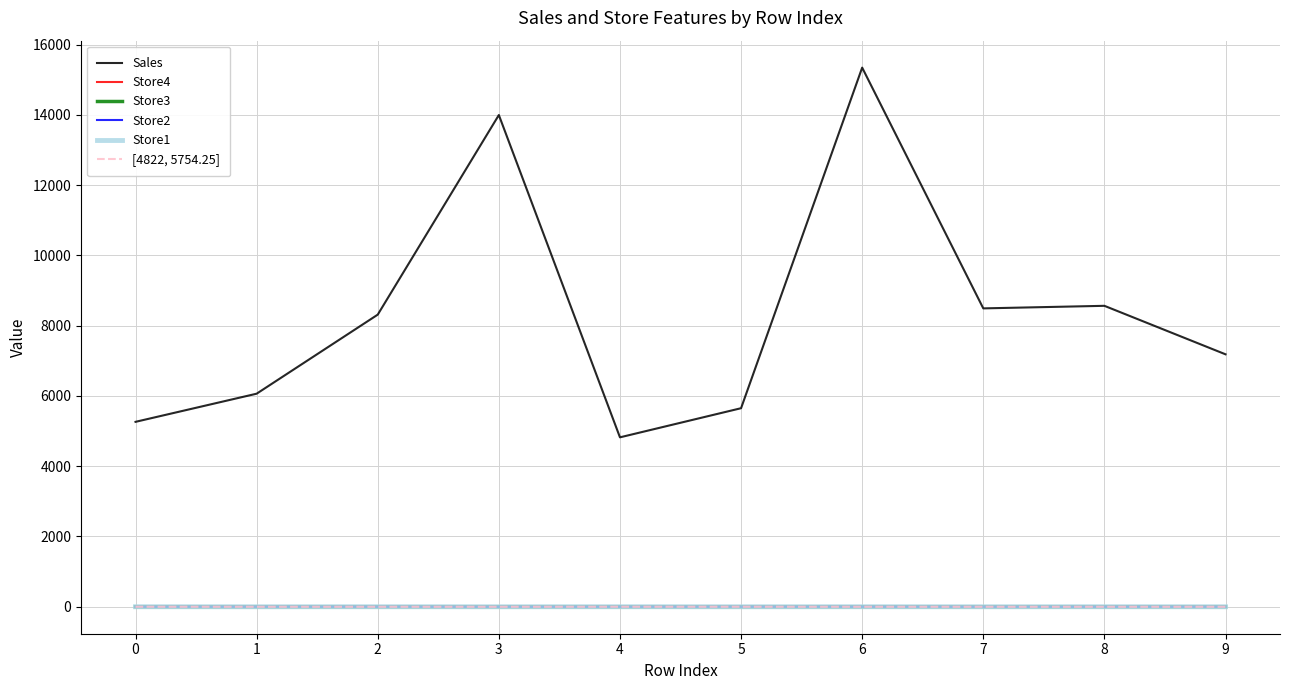

At which category is the sum across all series the highest?

6